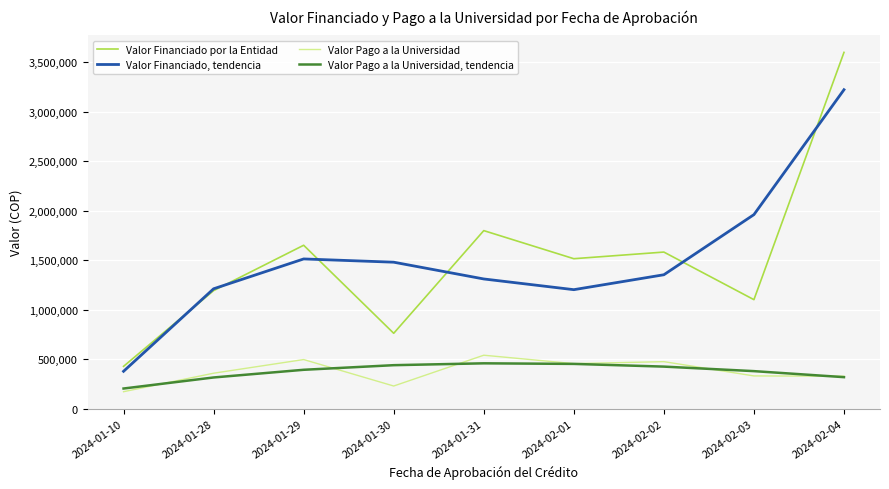

At which label does Valor Financiado, tendencia reach its minimum?

2024-01-10